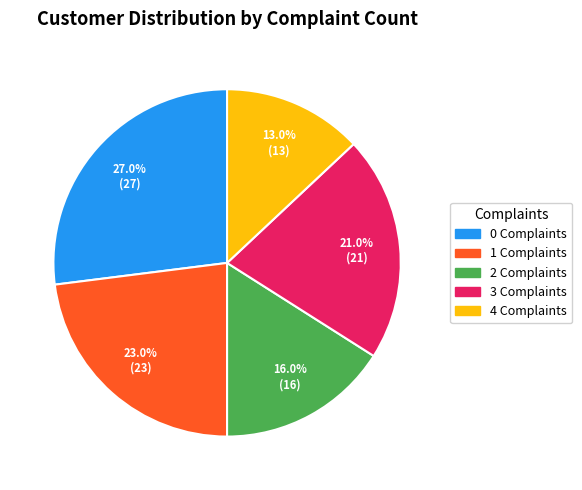

Is the sum of 4 Complaints and 1 Complaints greater than half?

No